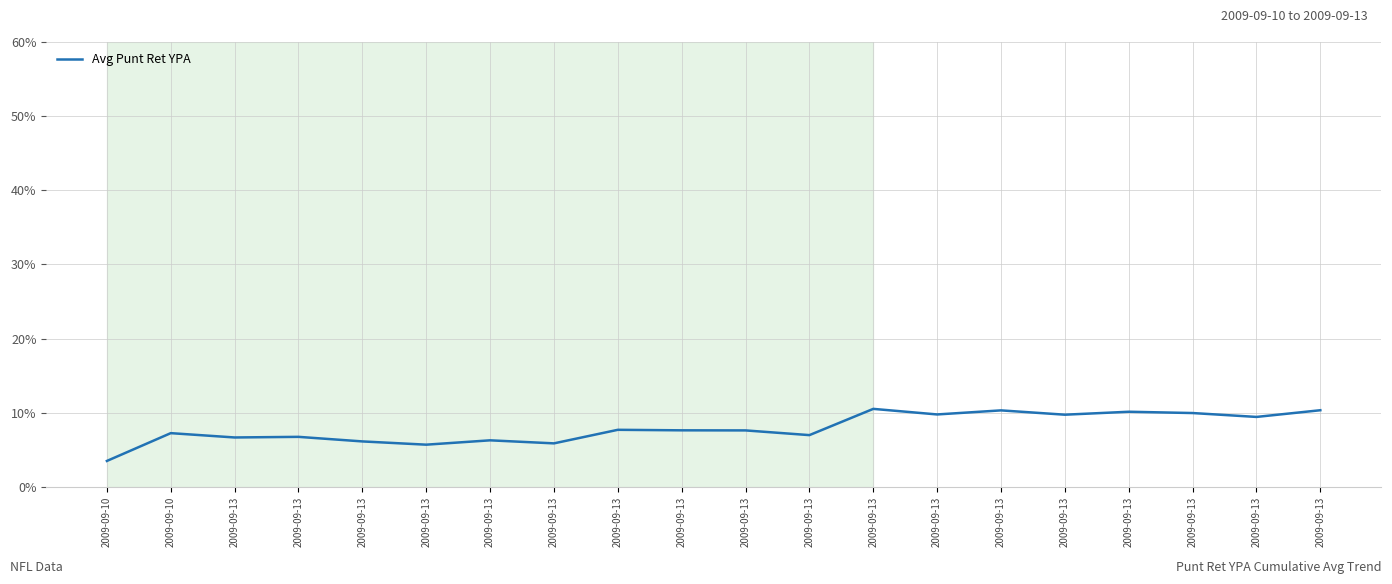

The value at 2009-09-10 is 5.5. True or false?

False